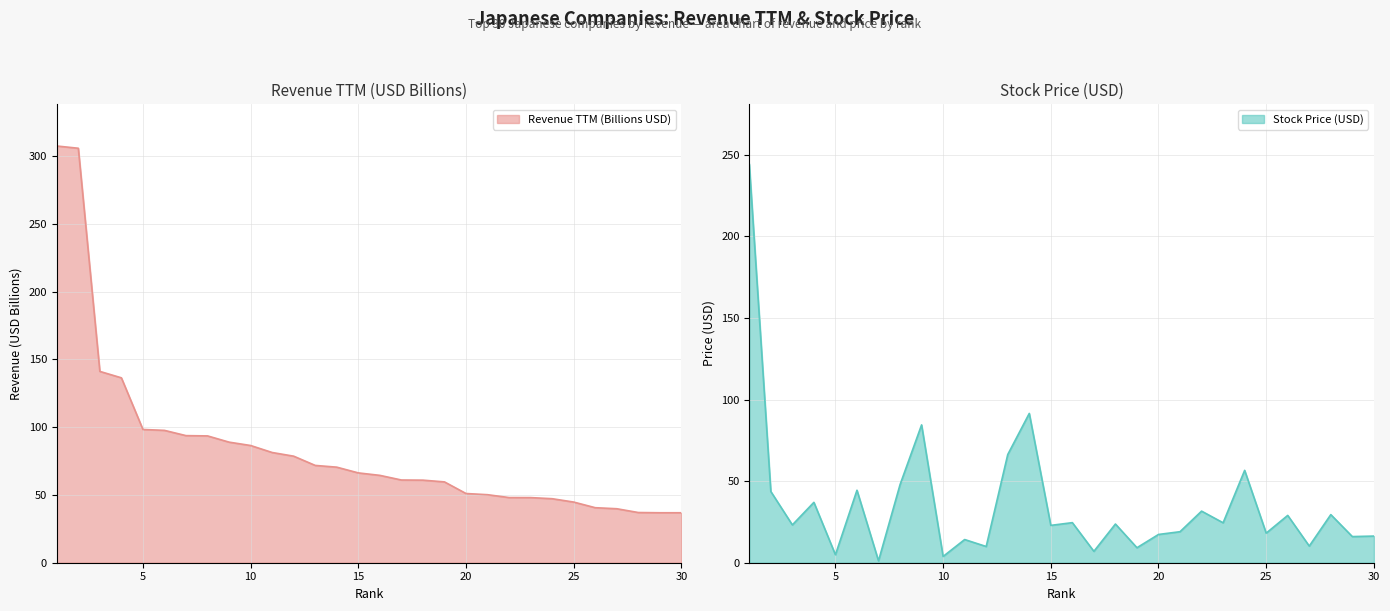

What is the difference between the second highest and second lowest values in the price_usd series?

87.7